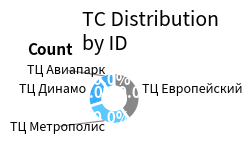

How many slices are in this pie chart?

4